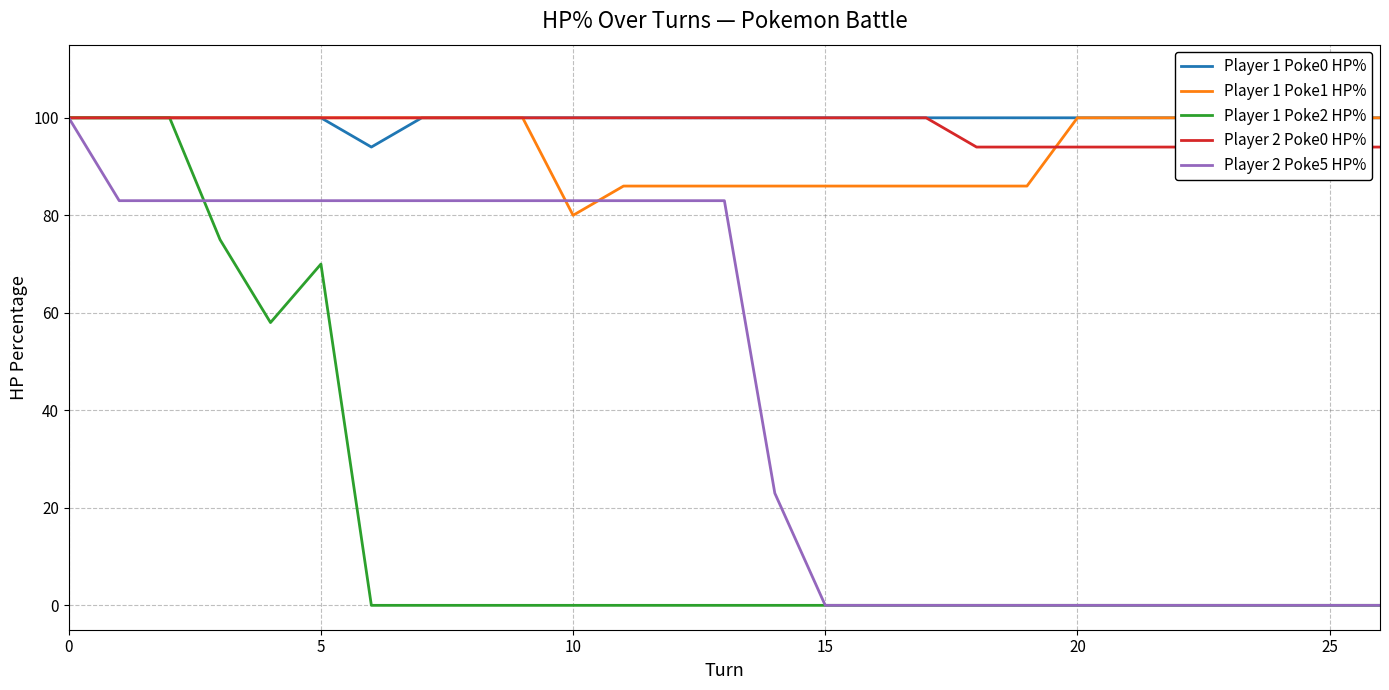

What is the label of the 9th point from the right?

18